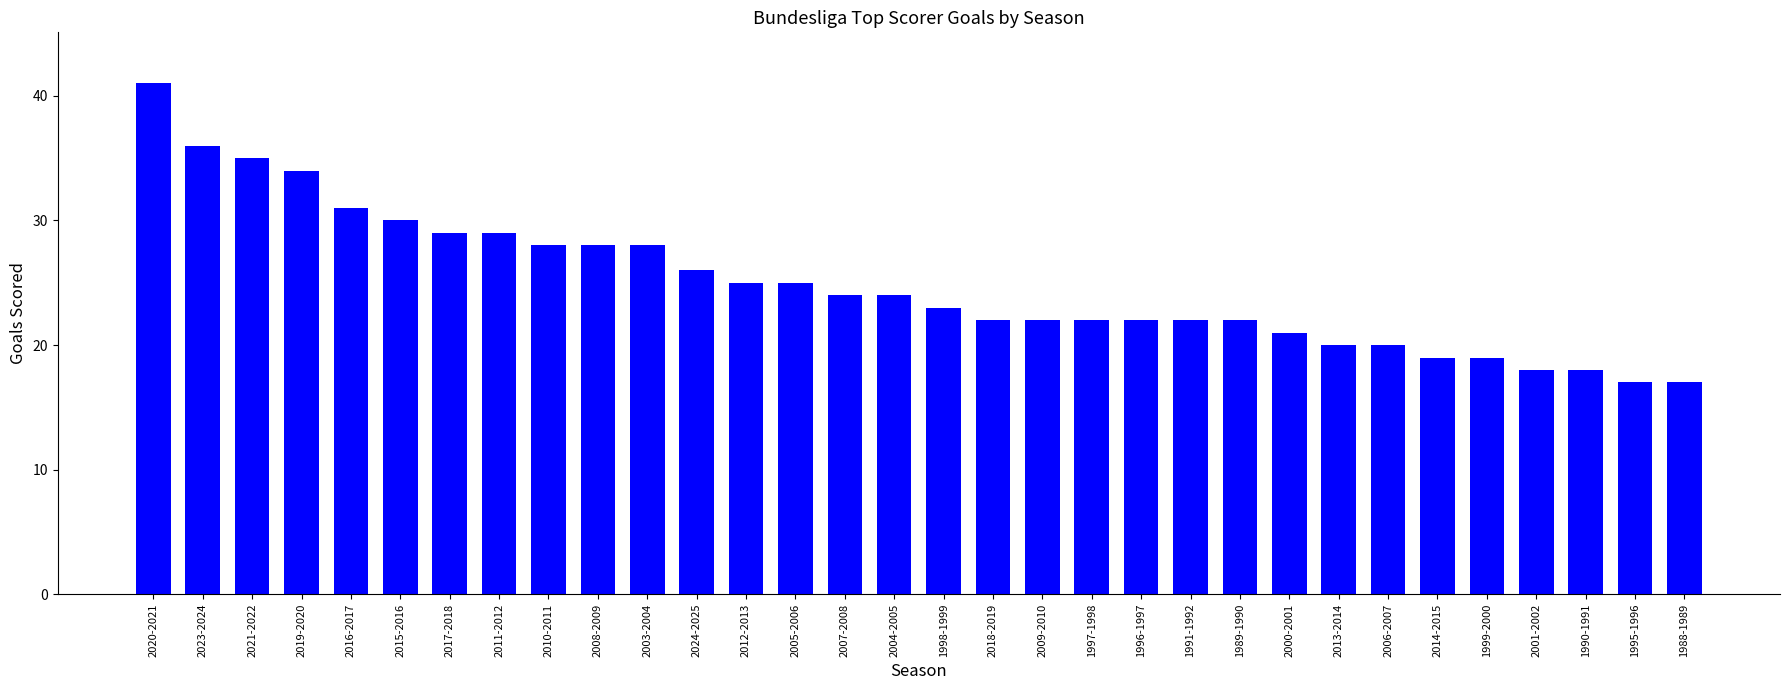

What is the minimum value shown in the chart?

17